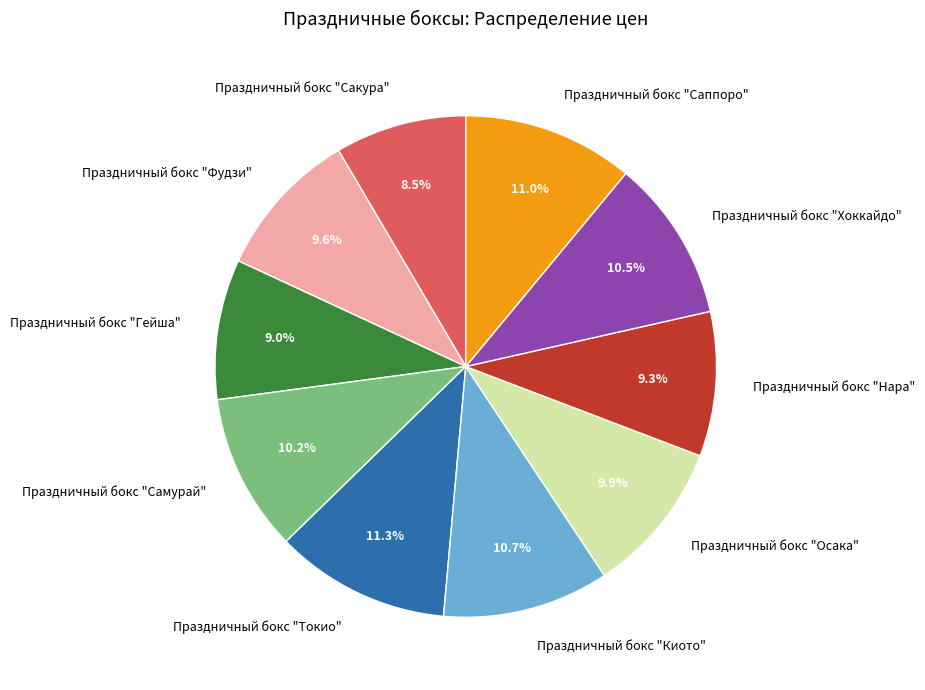

How many segments does this pie chart have?

10